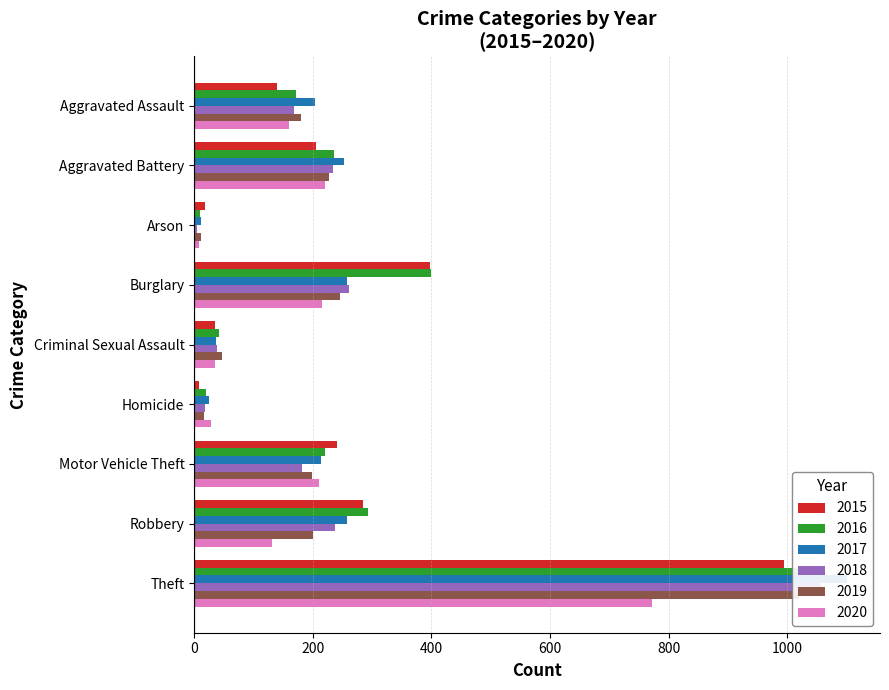

At Aggravated Battery, list the series in order from largest to smallest.

2017, 2016, 2018, 2019, 2020, 2015